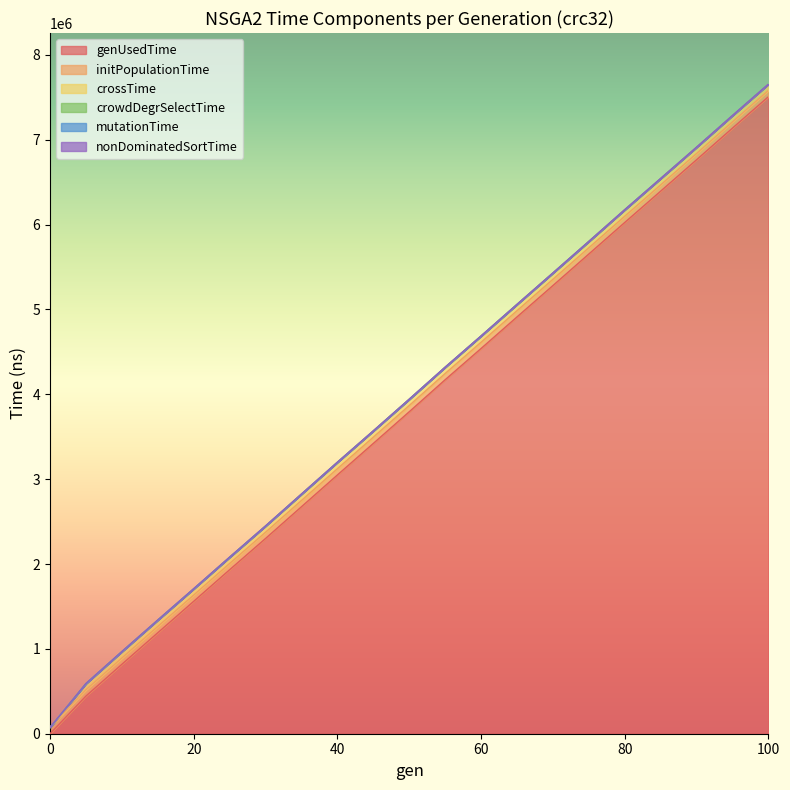

Is the value of genUsedTime at 80 greater than the value of crowdDegrSelectTime at 75?

Yes